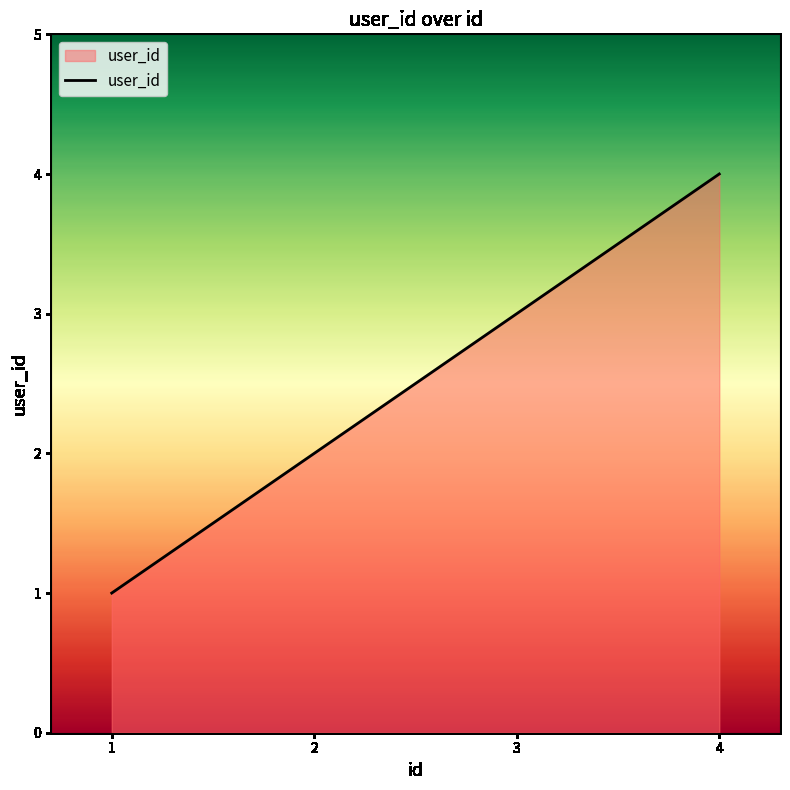

What is the minimum value shown in the chart?

1